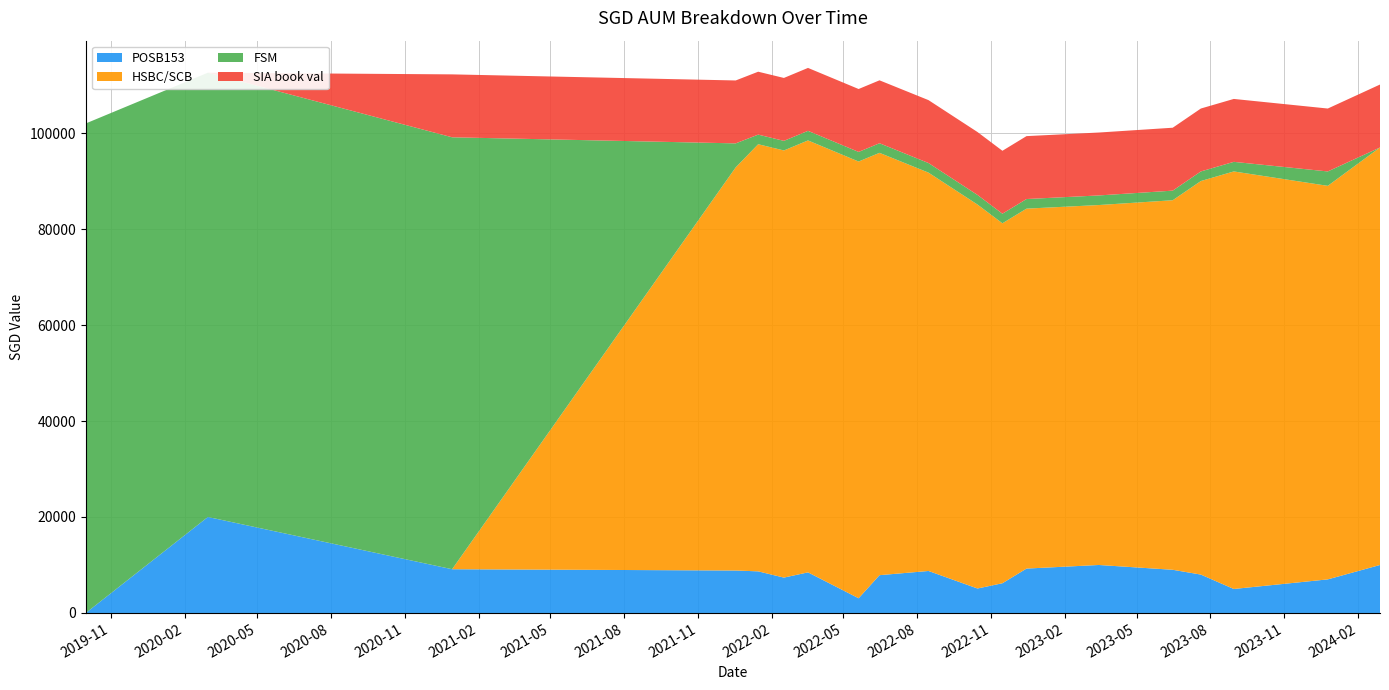

Reading left to right, transcribe all the data shown in this chart.

POSB153: 0.0	20000.0	9117.0	8848.0	8672.0	7372.0	8462.0	3067.0	7877.0	8751.0	5099.0	6195.0	9251.0	10000.0	9000.0	8000.0	5000.0	7000.0	10000.0
HSBC/SCB: 0.0	0.0	0.0	84000.0	89000.0	89000.0	90000.0	91000.0	88000.0	83000.0	80000.0	75000.0	75000.0	75000.0	77000.0	82000.0	87000.0	82000.0	87000.0
FSM: 102000.0	92574.0	90000.0	5000.0	2000.0	2000.0	2000.0	2000.0	2000.0	2000.0	2000.0	2000.0	2000.0	2000.0	2000.0	2000.0	2000.0	3000.0	0.0
SIA book val: 0.0	0.0	13108.5	13108.5	13108.5	13108.5	13108.5	13108.5	13108.5	13108.5	13108.5	13108.5	13108.5	13108.5	13108.5	13108.5	13108.5	13108.5	13108.5